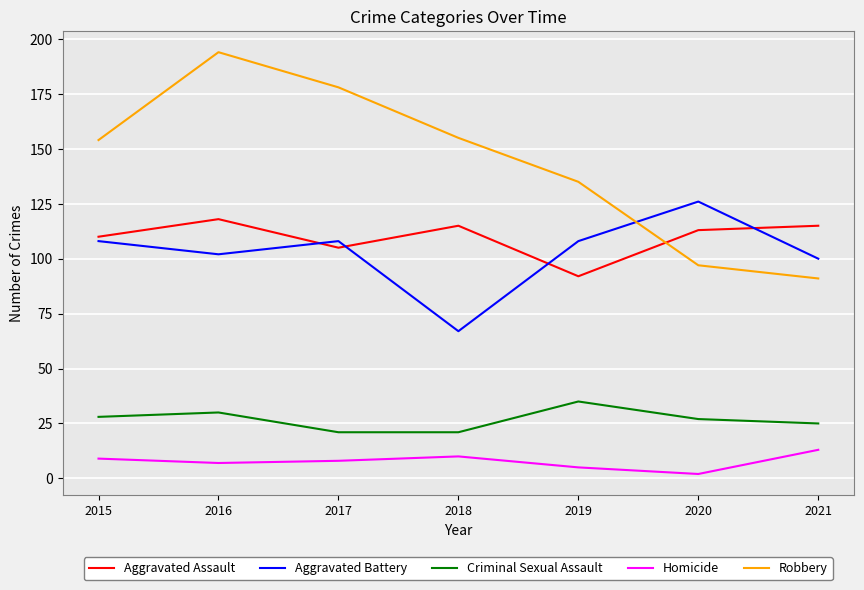

Which series has the widest spread of values?

Robbery